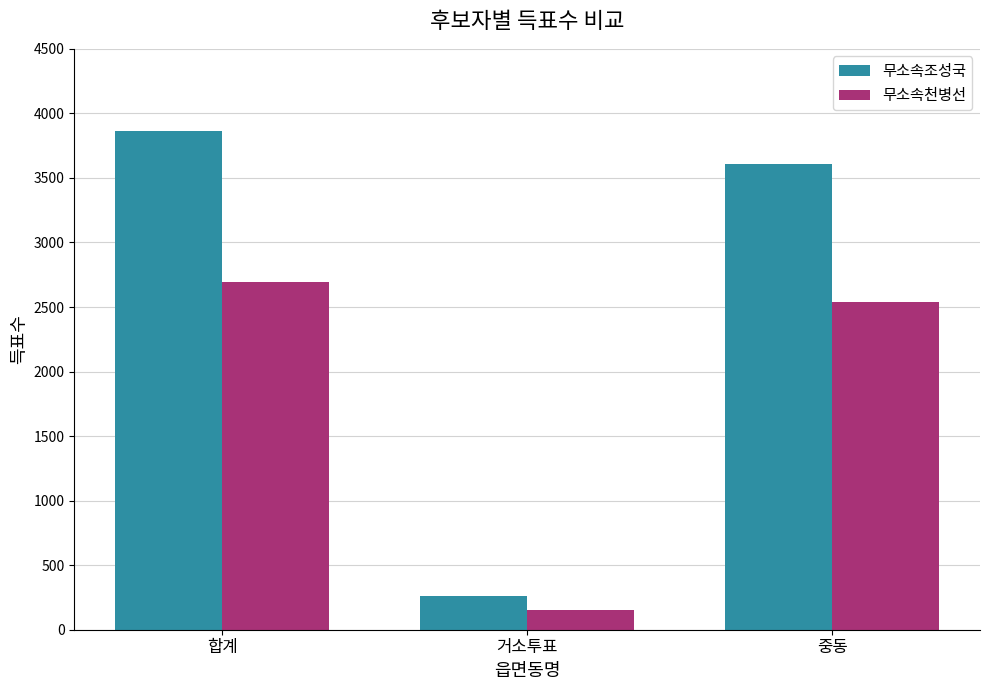

At which label is 무소속조성국 closest to 2065?

중동